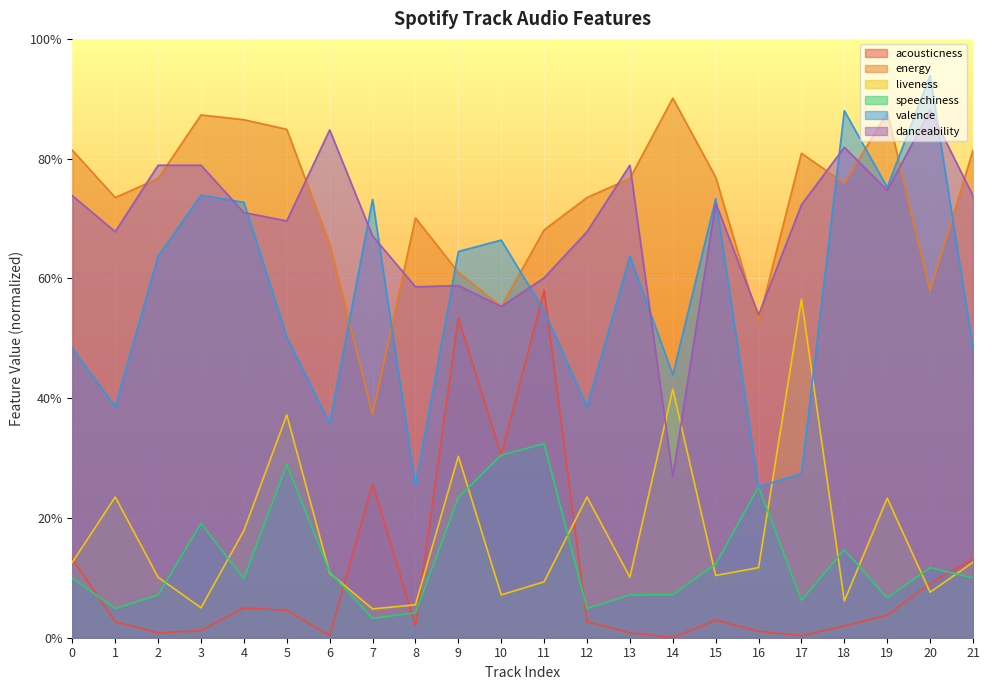

Count the number of data series in this chart.

6